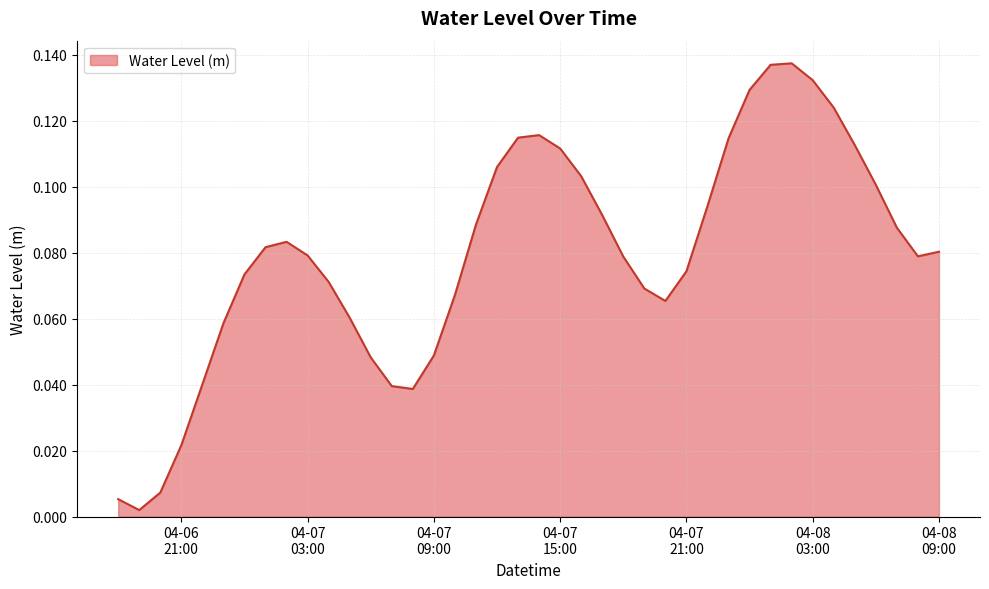

Rank the categories by value from lowest to highest.

2024-04-06 19:00:00, 2024-04-06 18:00:00, 2024-04-06 20:00:00, 2024-04-06 21:00:00, 2024-04-07 08:00:00, 2024-04-07 07:00:00, 2024-04-06 22:00:00, 2024-04-07 06:00:00, 2024-04-07 09:00:00, 2024-04-06 23:00:00, 2024-04-07 05:00:00, 2024-04-07 20:00:00, 2024-04-07 10:00:00, 2024-04-07 19:00:00, 2024-04-07 04:00:00, 2024-04-07 00:00:00, 2024-04-07 21:00:00, 2024-04-07 18:00:00, 2024-04-08 08:00:00, 2024-04-07 03:00:00, 2024-04-08 09:00:00, 2024-04-07 01:00:00, 2024-04-07 02:00:00, 2024-04-08 07:00:00, 2024-04-07 11:00:00, 2024-04-07 17:00:00, 2024-04-07 22:00:00, 2024-04-08 06:00:00, 2024-04-07 16:00:00, 2024-04-07 12:00:00, 2024-04-07 15:00:00, 2024-04-08 05:00:00, 2024-04-07 23:00:00, 2024-04-07 13:00:00, 2024-04-07 14:00:00, 2024-04-08 04:00:00, 2024-04-08 00:00:00, 2024-04-08 03:00:00, 2024-04-08 01:00:00, 2024-04-08 02:00:00